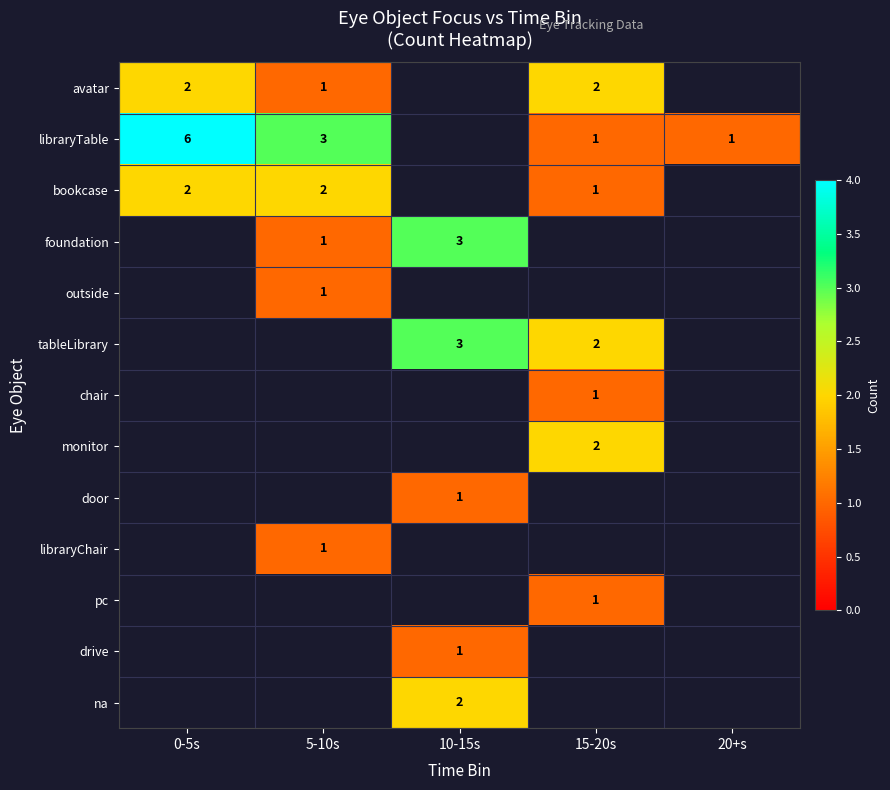

Is it true that libraryTable equals 1 at 15-20s?

True